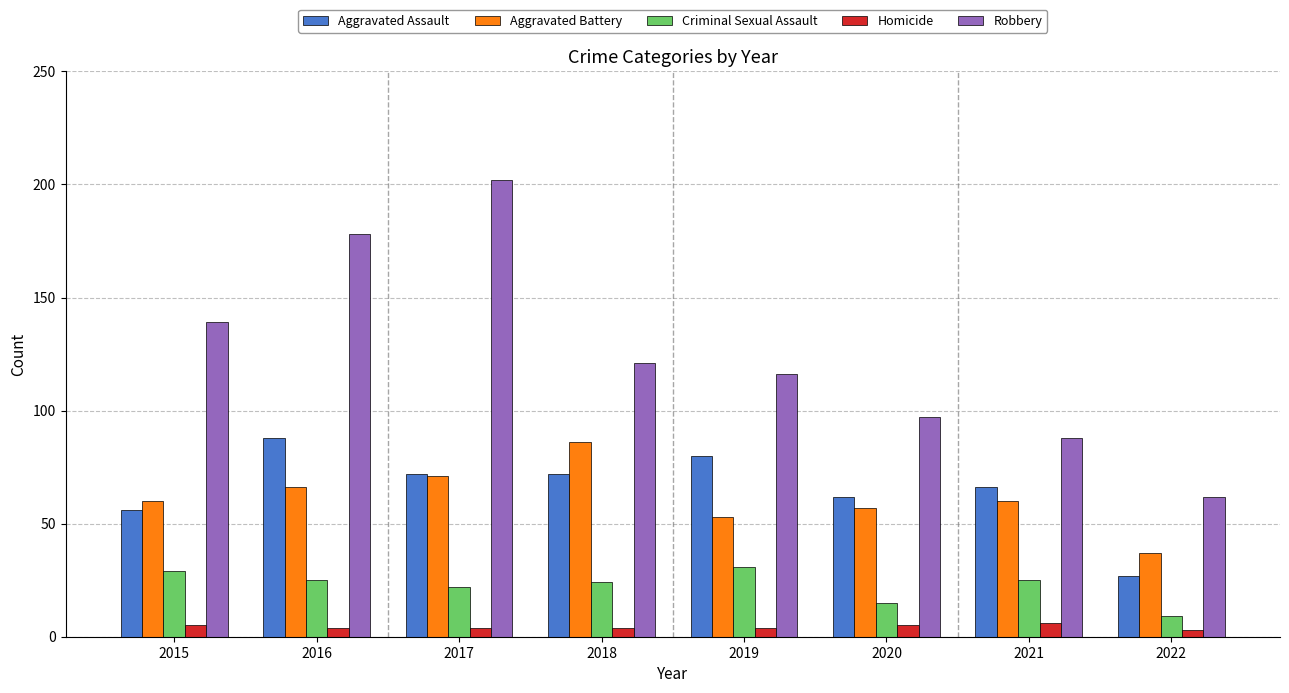

Which series changed the most between 2021 and 2022?

Aggravated Assault